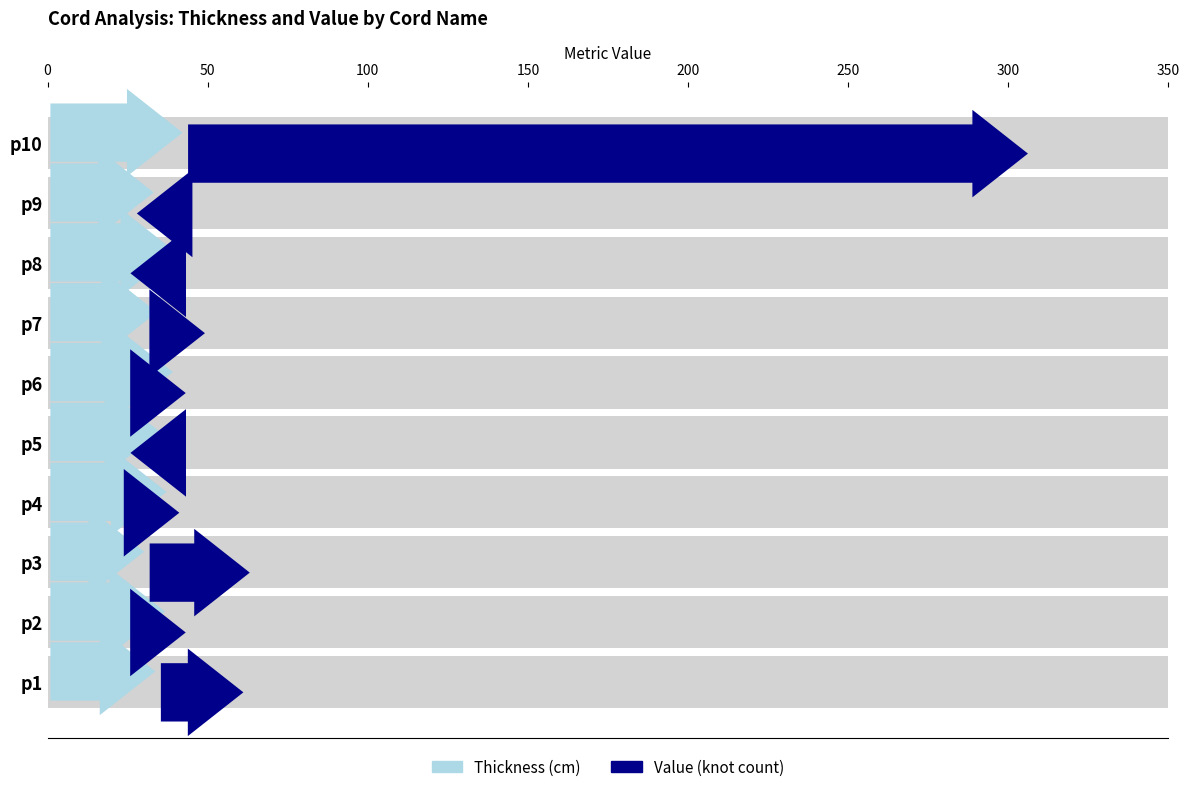

What is the approximate value of Thickness at p7?

35.0